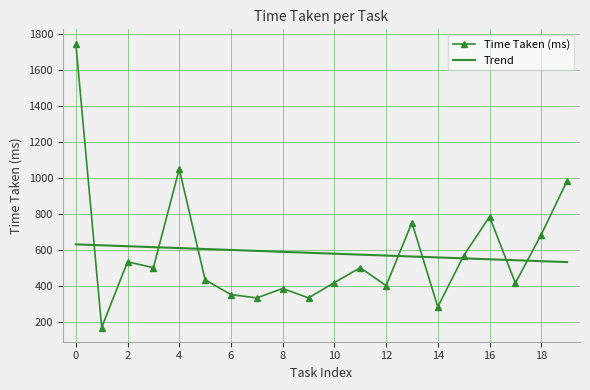

Which series has the widest spread of values?

Time Taken (ms)